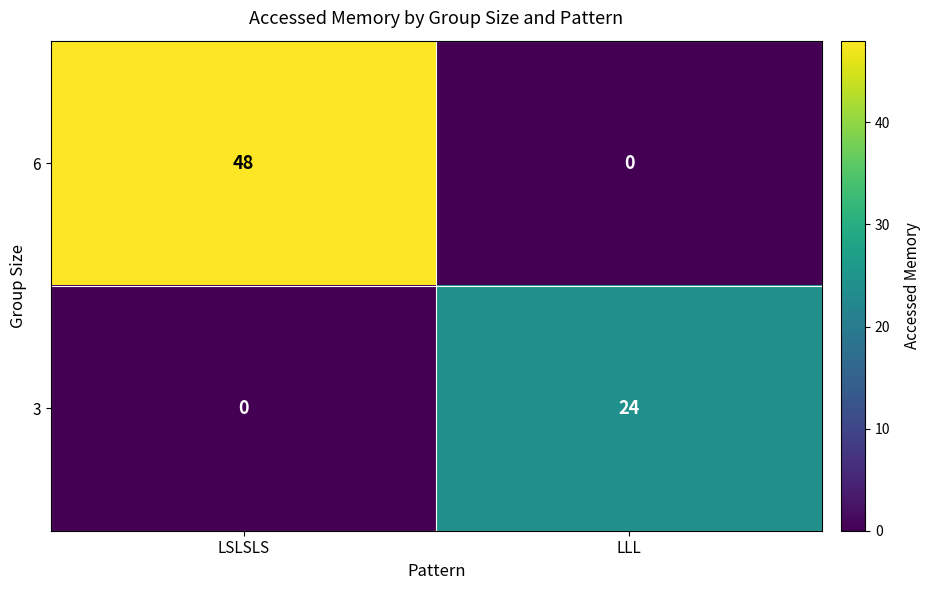

The value of 3 at LLL is 24. True or false?

True